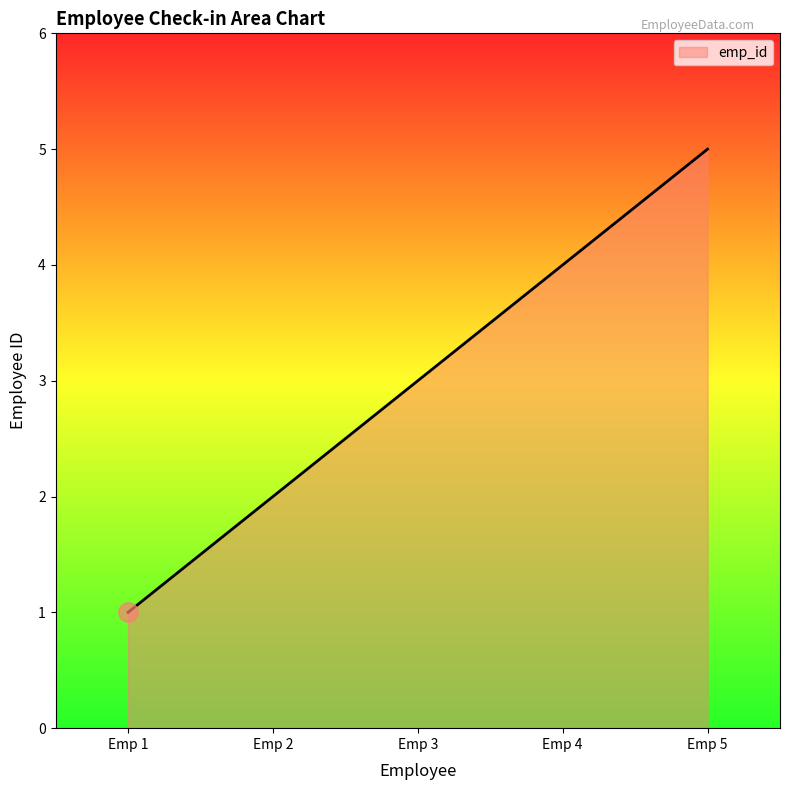

True or false: there are more than 0 points higher than both neighbors.

False